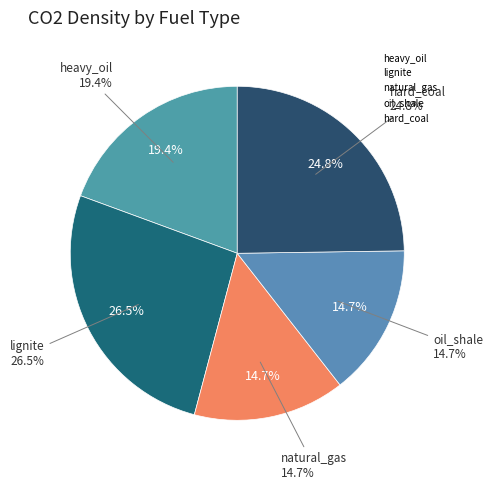

Which category has the smallest portion of the pie?

natural_gas